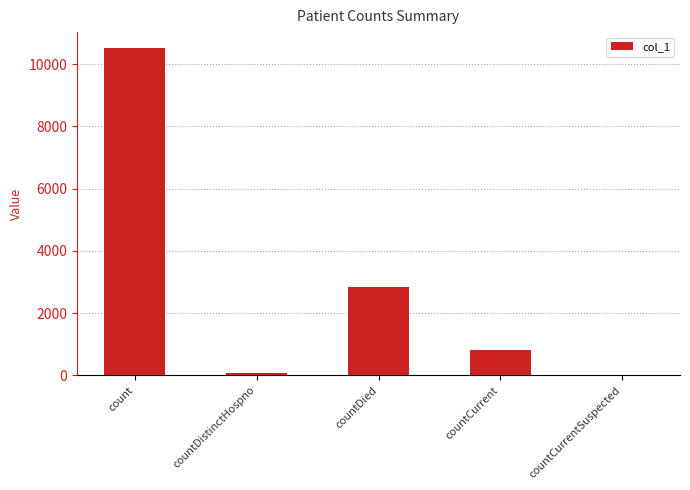

Are the bars horizontal?

No